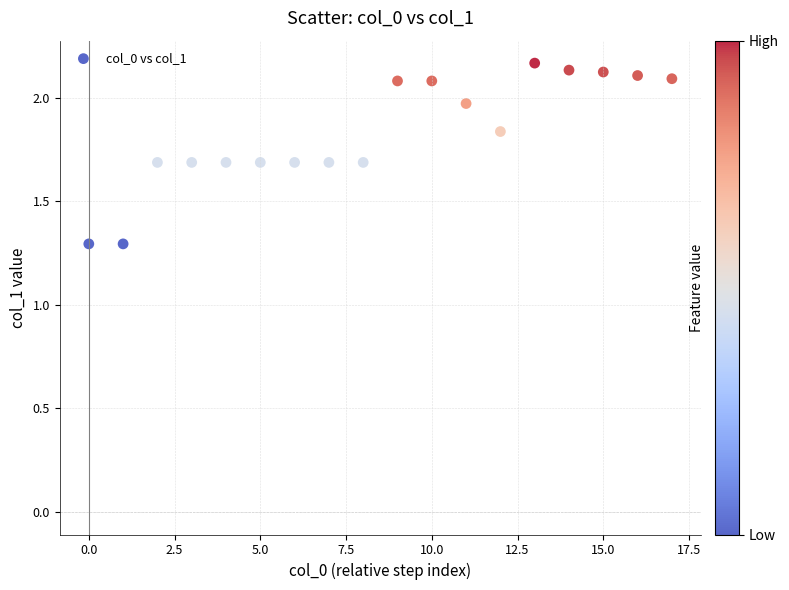

What is the range of Y values (max minus min)?

0.9